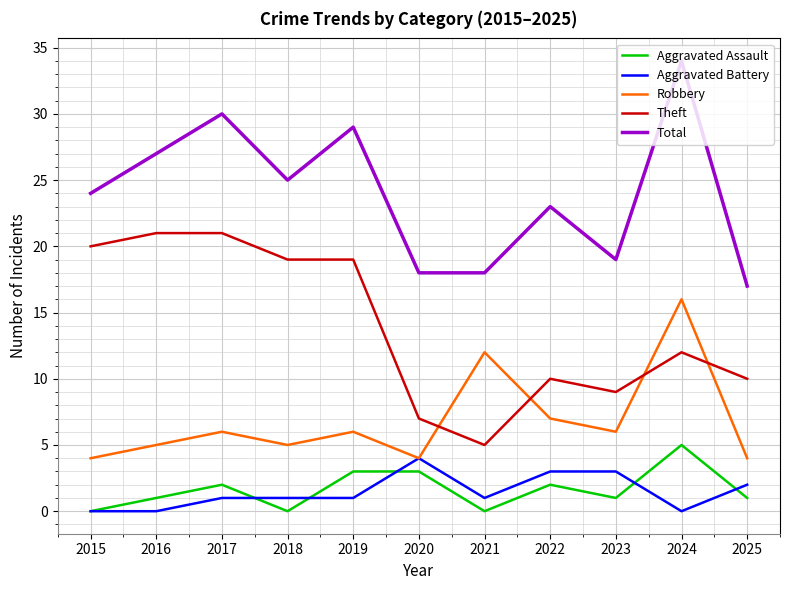

Is it true that Total equals 24 at 2025?

False